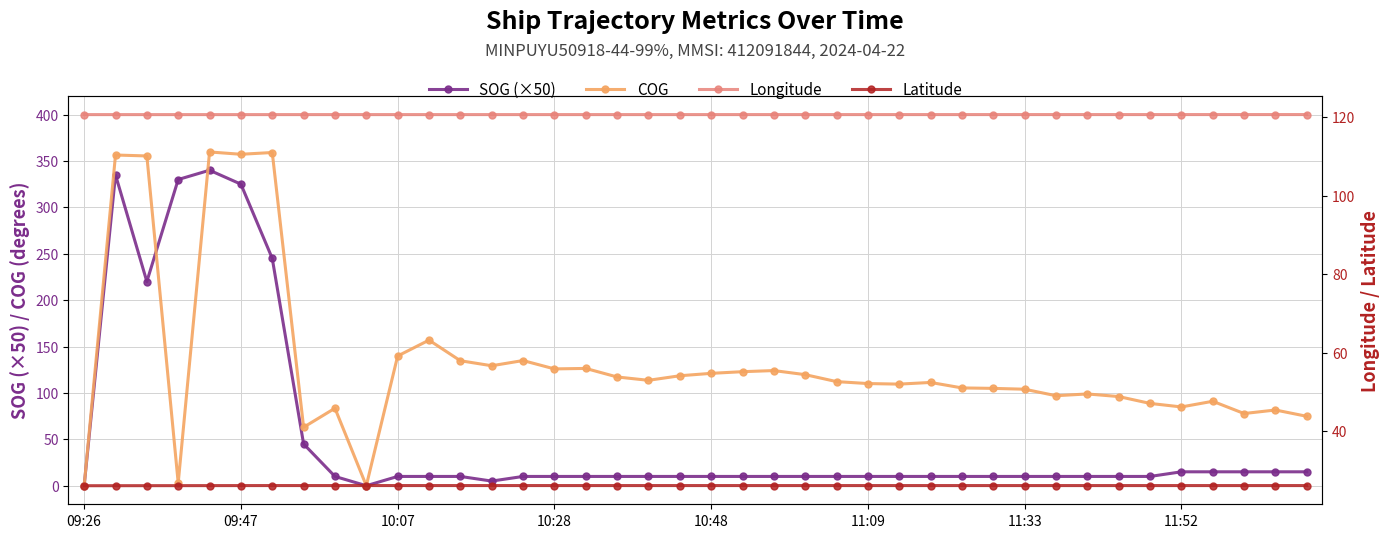

True or false: Longitude and SOG (×50) intersect in this chart.

True